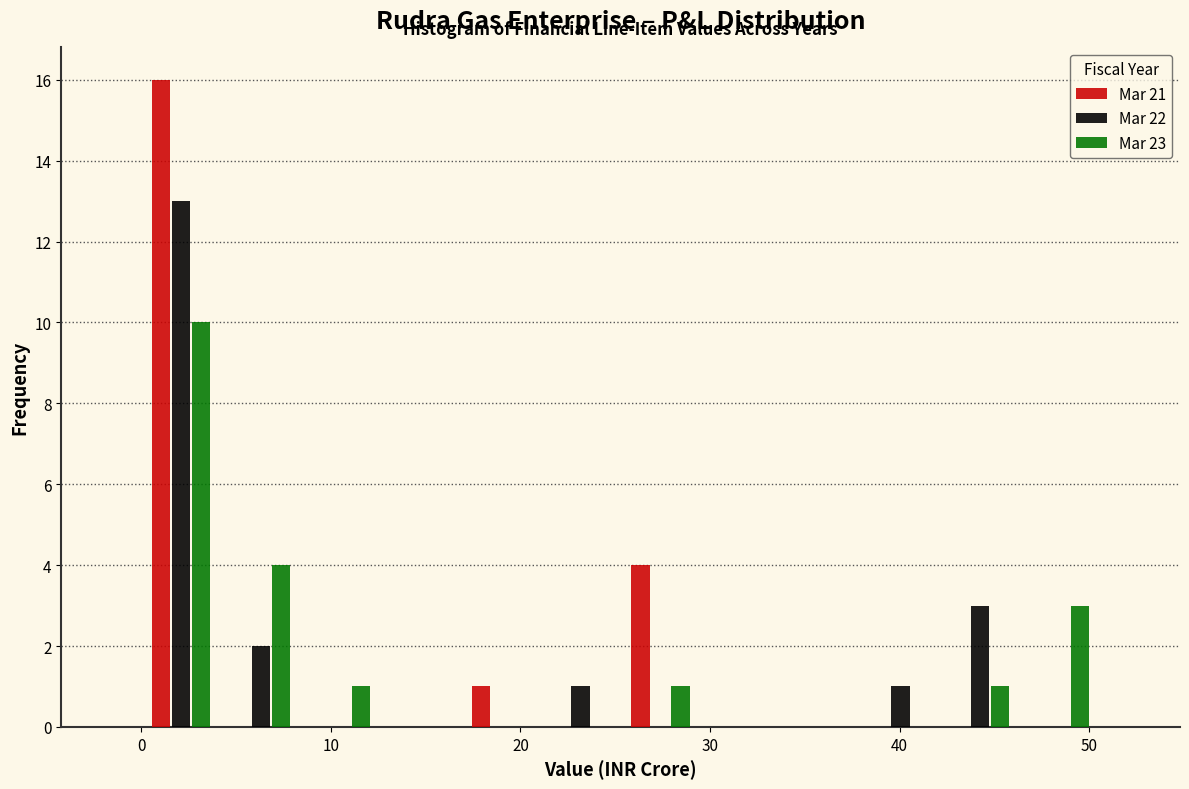

What is the height of the Mar 23 bar covering 42 to 46 on the x-axis? Neither the bar edges nor the heights are printed on the chart, so give them approximately, as read against the axes.

1